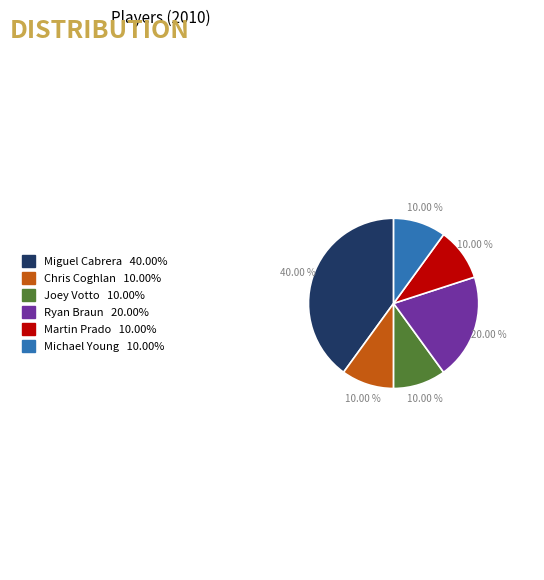

Does any single category account for the majority?

No